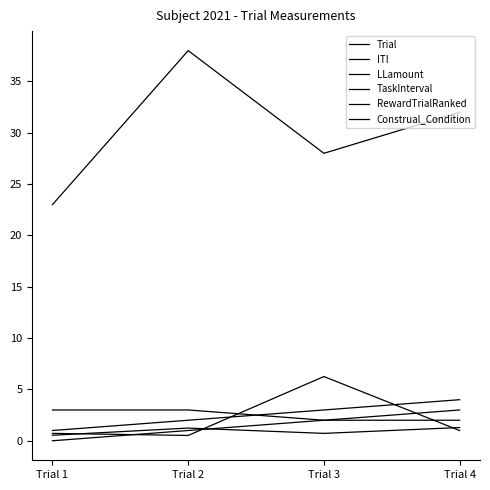

Reading right to left, transcribe all the data shown in this chart.

Trial: Trial 4=4.0	Trial 3=3.0	Trial 2=2.0	Trial 1=1.0
ITI: Trial 4=1.0	Trial 3=6.3	Trial 2=0.5	Trial 1=0.7
LLamount: Trial 4=32.0	Trial 3=28.0	Trial 2=38.0	Trial 1=23.0
TaskInterval: Trial 4=1.3	Trial 3=0.7	Trial 2=1.2	Trial 1=0.5
RewardTrialRanked: Trial 4=3.0	Trial 3=2.0	Trial 2=1.0	Trial 1=0.0
Construal_Condition: Trial 4=2.0	Trial 3=2.0	Trial 2=3.0	Trial 1=3.0